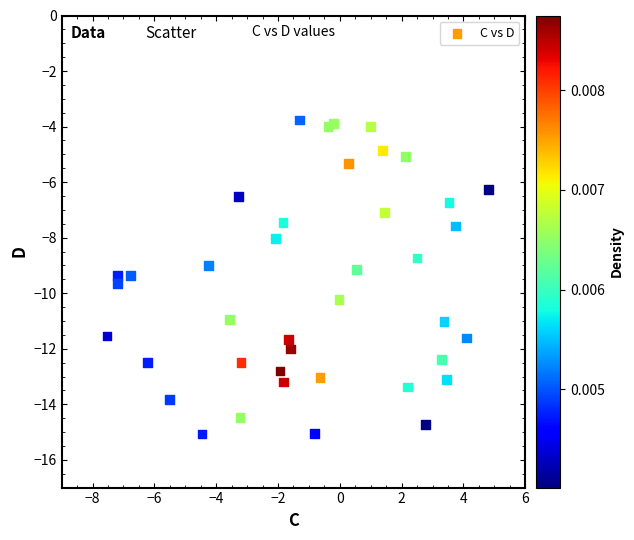

What is the range of X values (max minus min)?

12.3